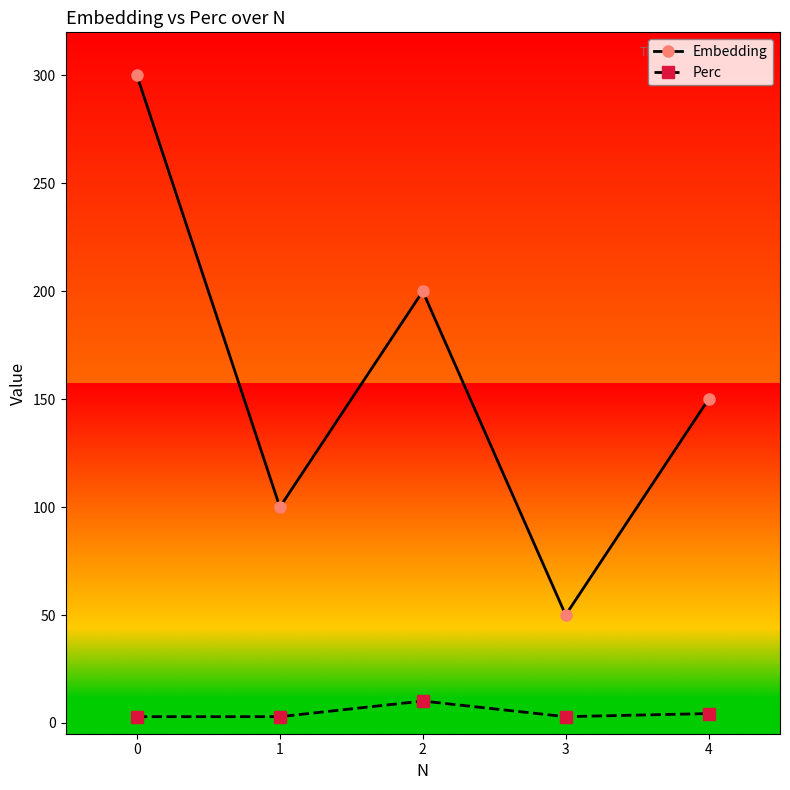

Between 0 and 2, which series saw the biggest shift?

Embedding